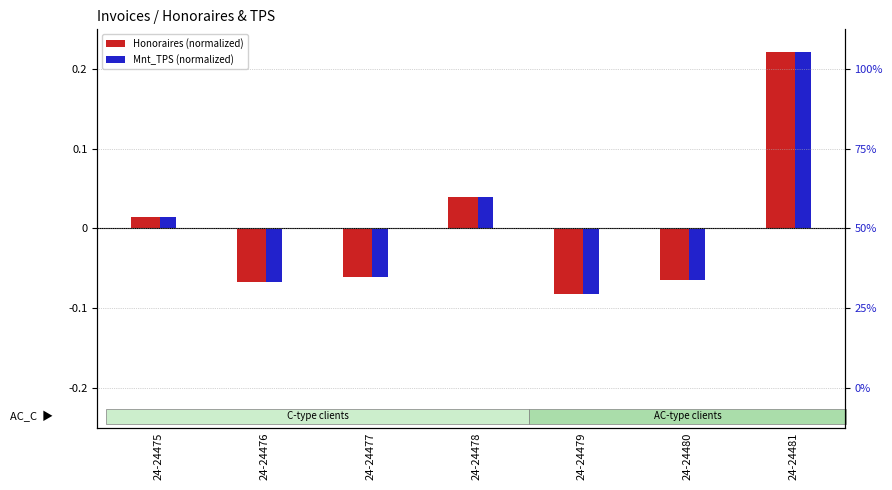

Reading left to right, extract all data points from this chart.

Honoraires (normalized): 0.0	-0.1	-0.1	0.0	-0.1	-0.1	0.2
Mnt_TPS (normalized): 0.0	-0.1	-0.1	0.0	-0.1	-0.1	0.2